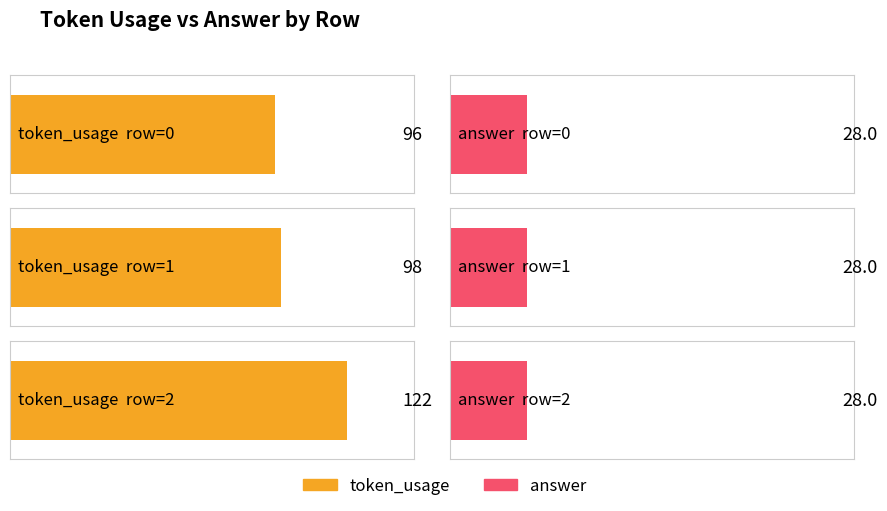

How many bars are there in each group?

2